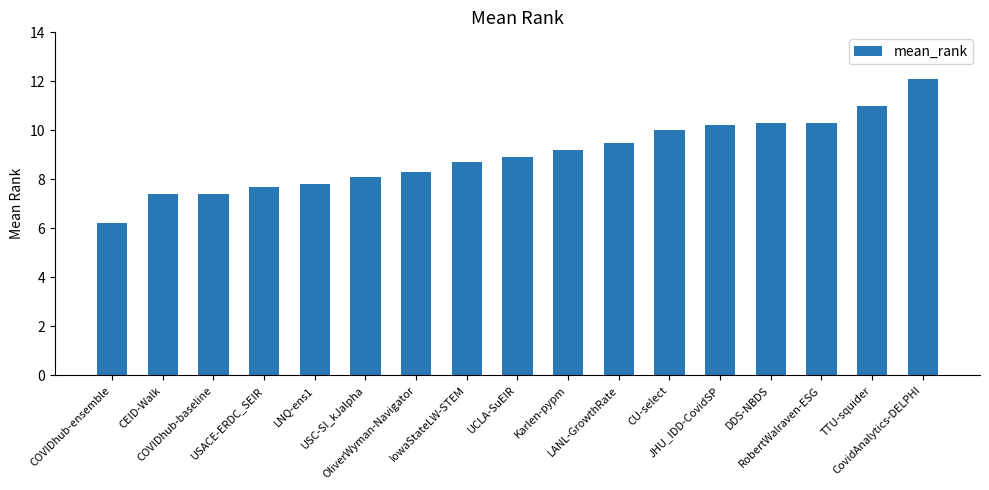

Which label corresponds to the largest value in the chart?

CovidAnalytics-DELPHI